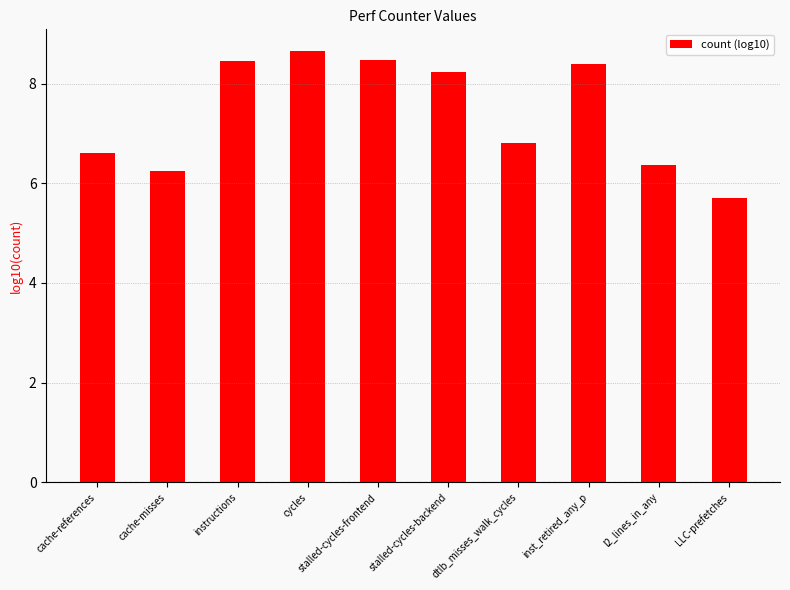

At which label does the data first exceed 8?

instructions